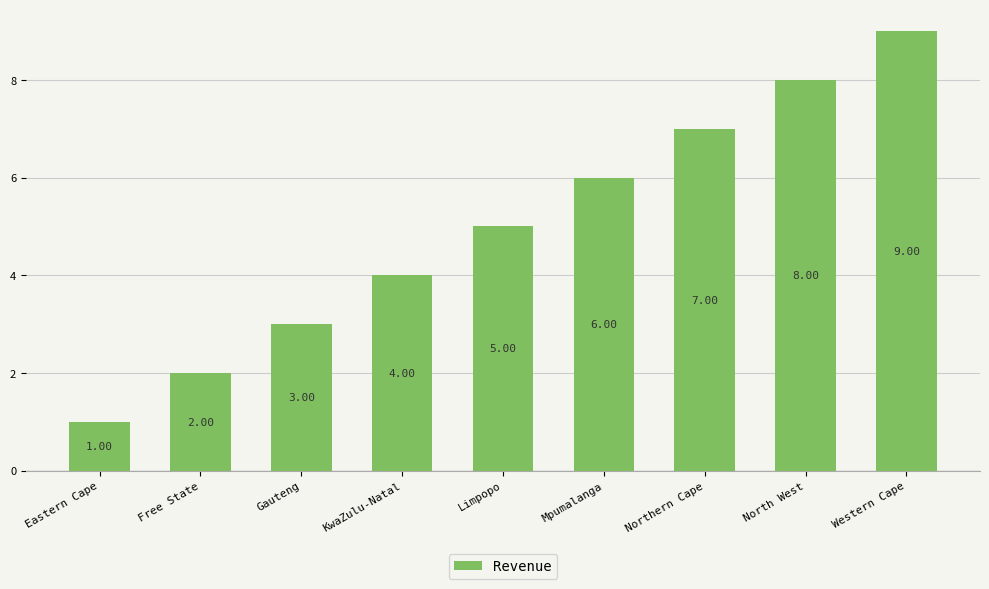

List the labels in order of value, largest first.

Western Cape, North West, Northern Cape, Mpumalanga, Limpopo, KwaZulu-Natal, Gauteng, Free State, Eastern Cape